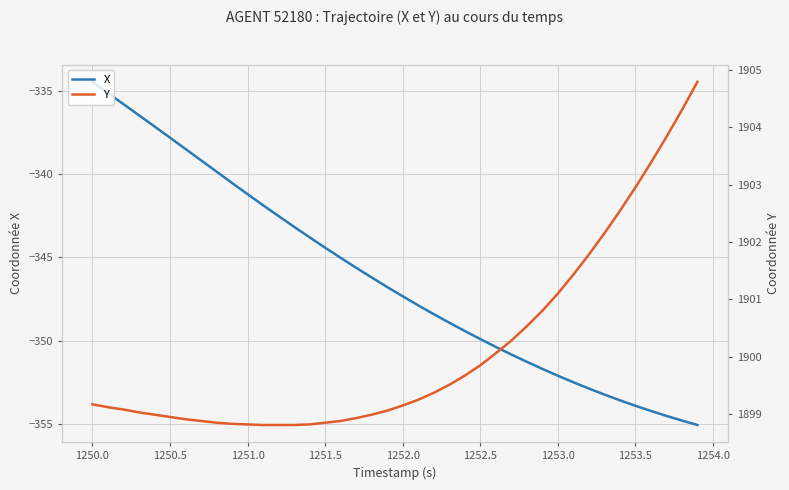

What is the sum of all Y values?

76005.3